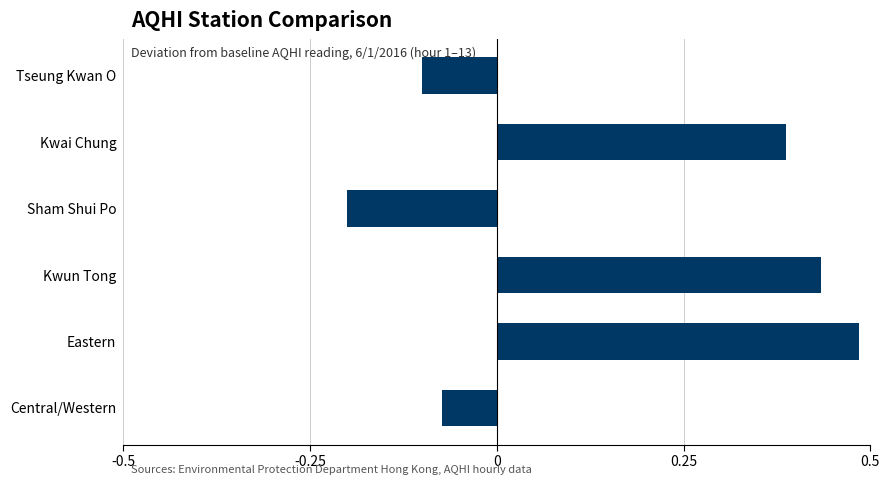

How many values are between 0 and 1?

3